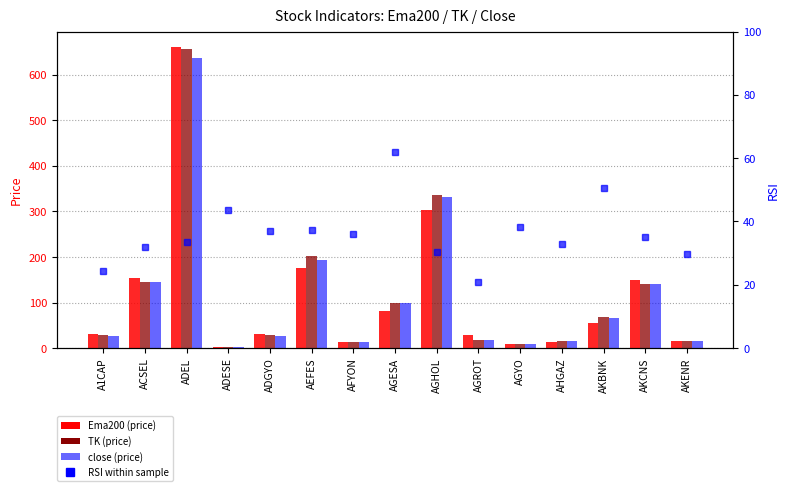

The value of RSI at AKENR is 39.9. True or false?

False